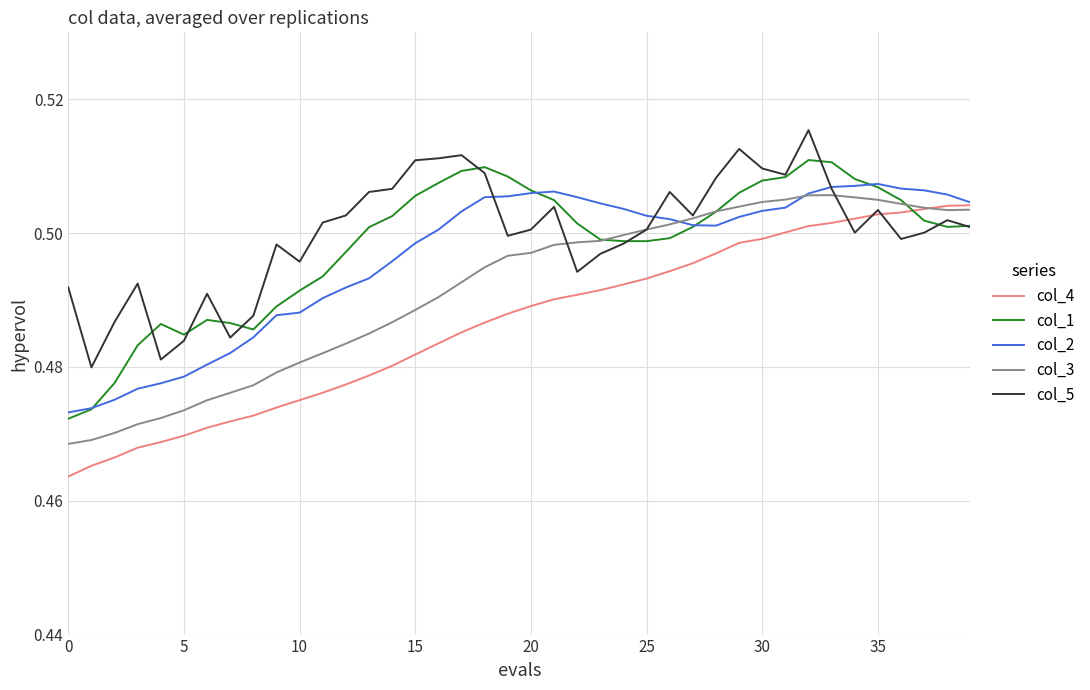

What are all the series names shown in the legend?

col_4, col_1, col_2, col_3, col_5